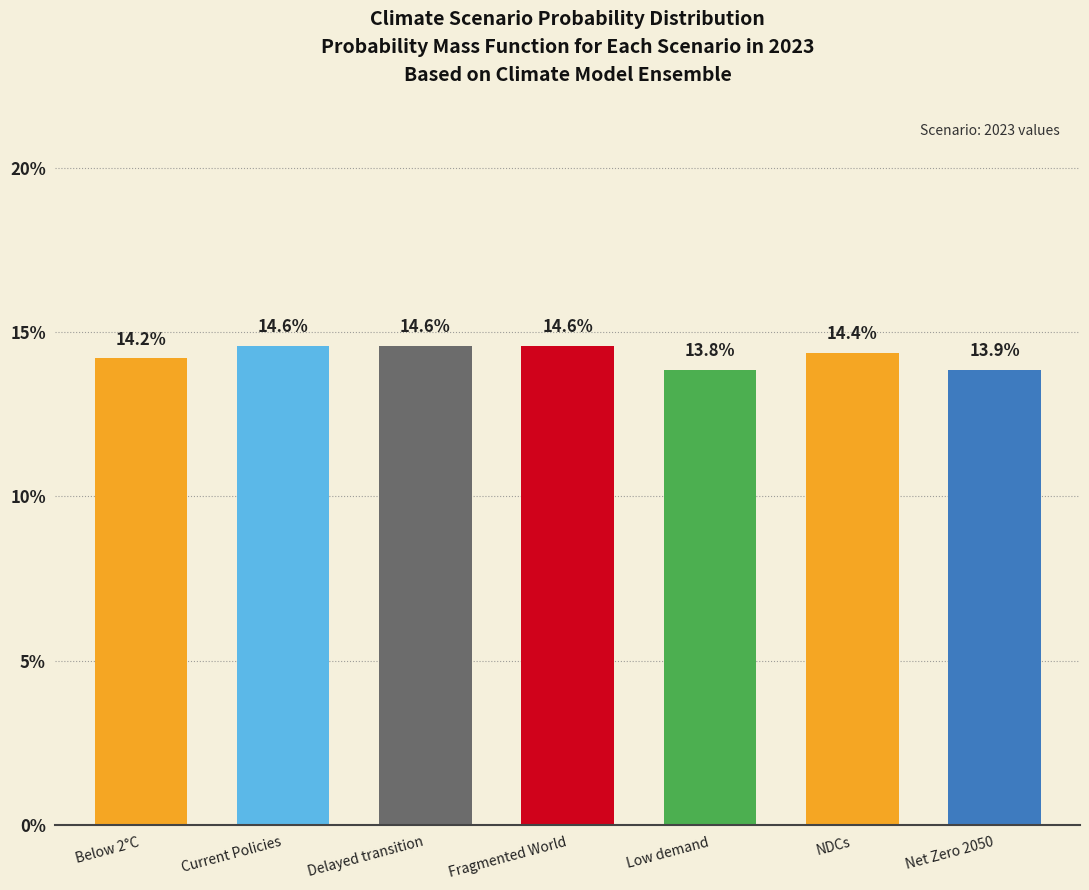

Does the chart contain any negative values?

No